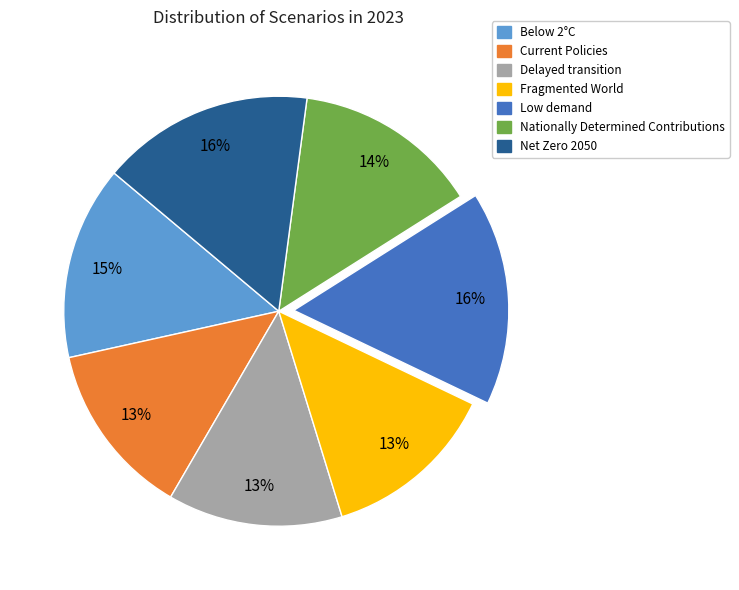

To the nearest percent, what percentage of the pie is Nationally Determined Contributions?

14%